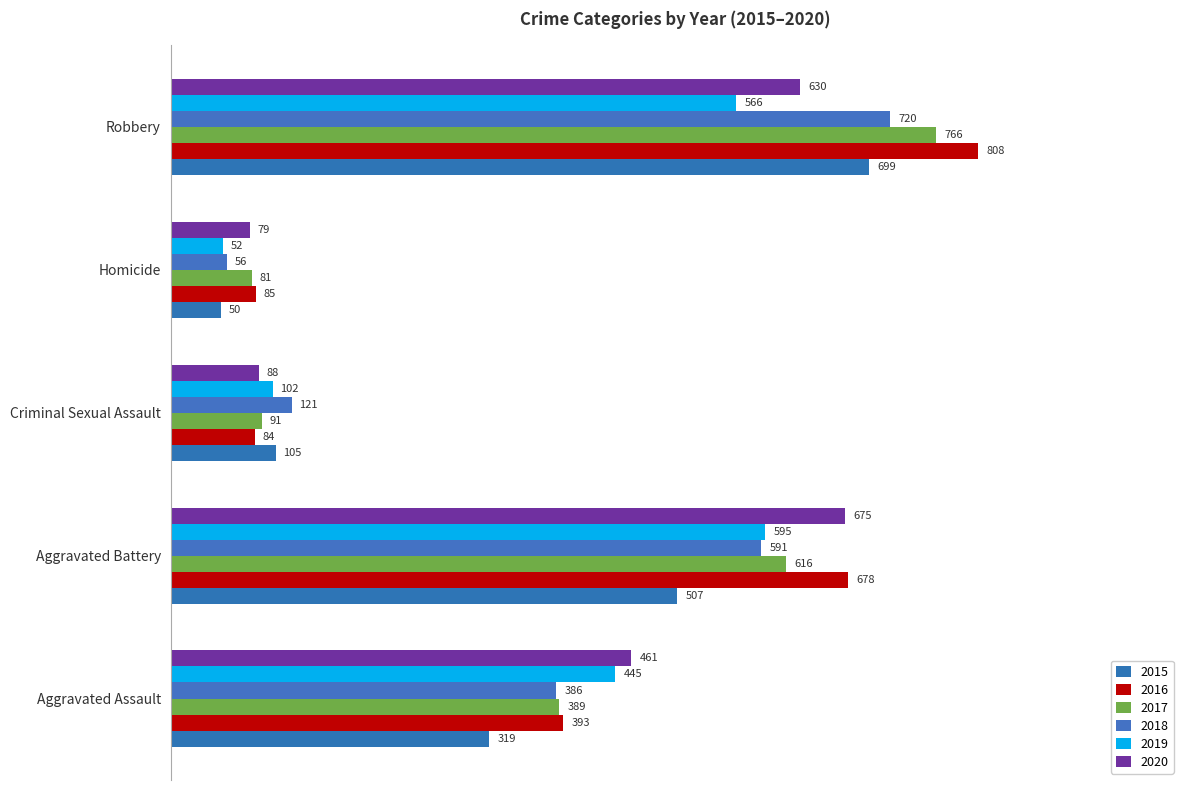

At which category does the chart reach its minimum across all series?

Homicide